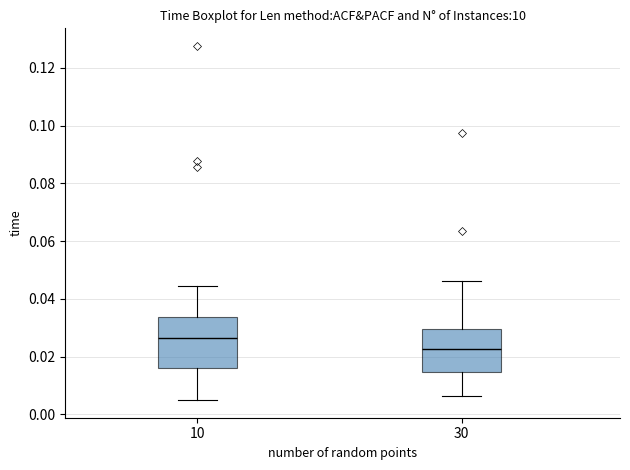

Reading left to right, transcribe this box plot: for each box, give where its median line is, the range the box spans, and where its two whiskers end, as read against the y-axis. The values are not printed on the chart, so give them approximately, as read against the axis.

10: median 0.026, box 0.016 to 0.034, whiskers 0.004 to 0.044
30: median 0.022, box 0.014 to 0.030, whiskers 0.006 to 0.046